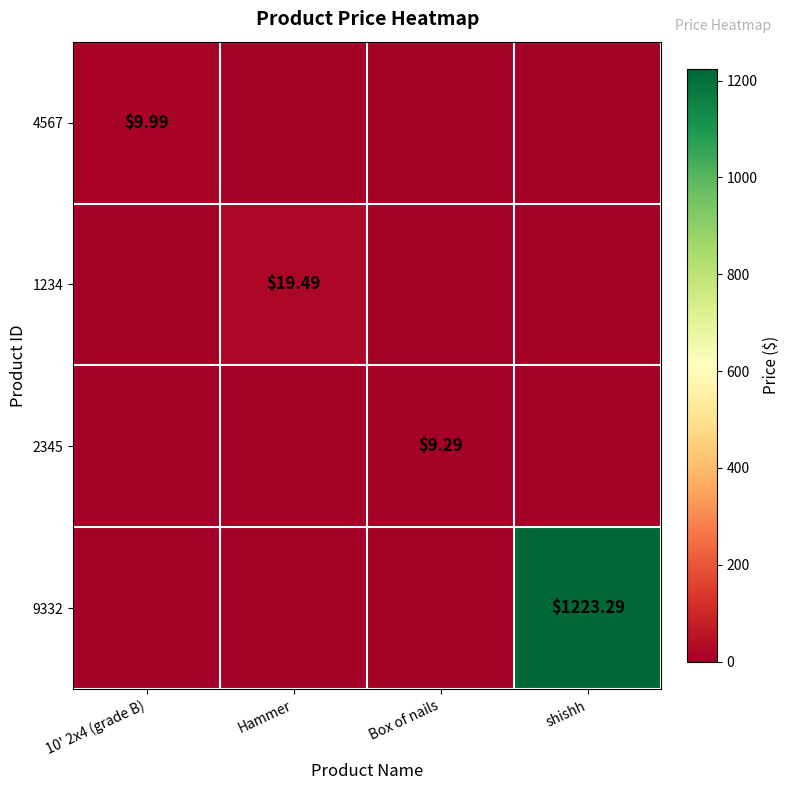

What is the difference between the maximum and minimum values in the 4567 series?

10.0